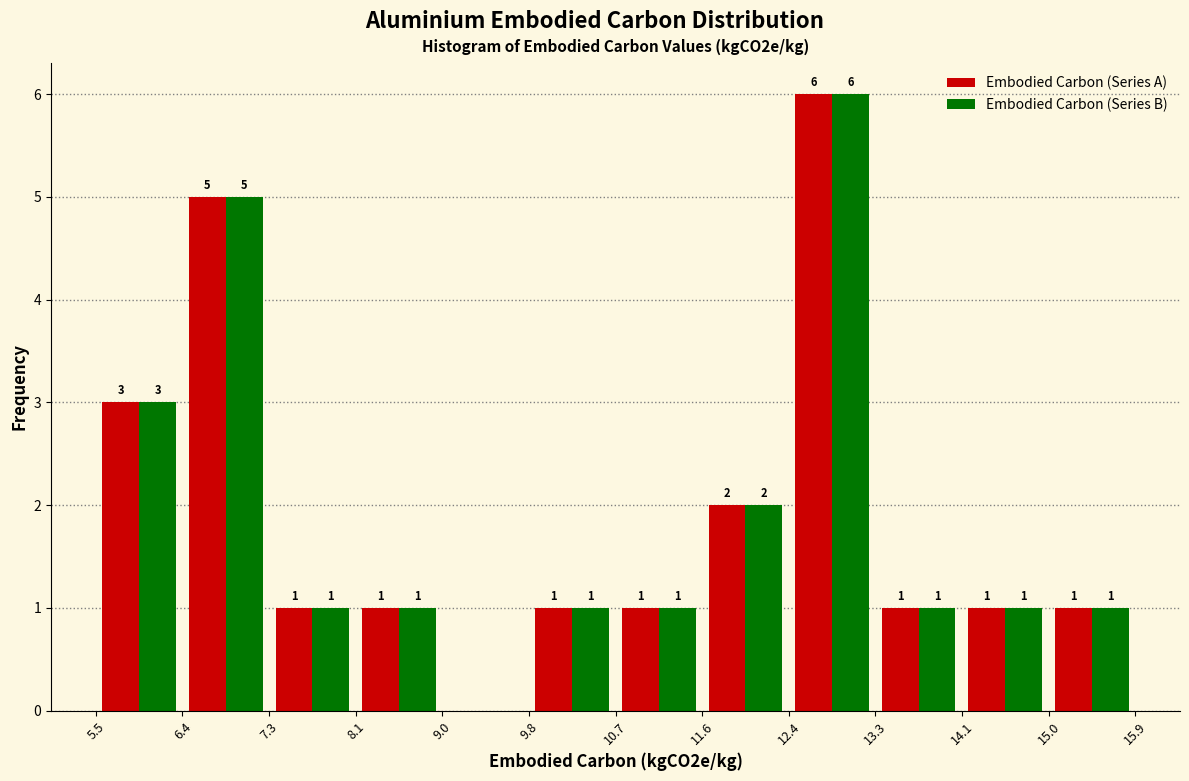

In the Embodied Carbon (Series A) series, which range on the x-axis has the tallest bar?

12.4 to 13.3